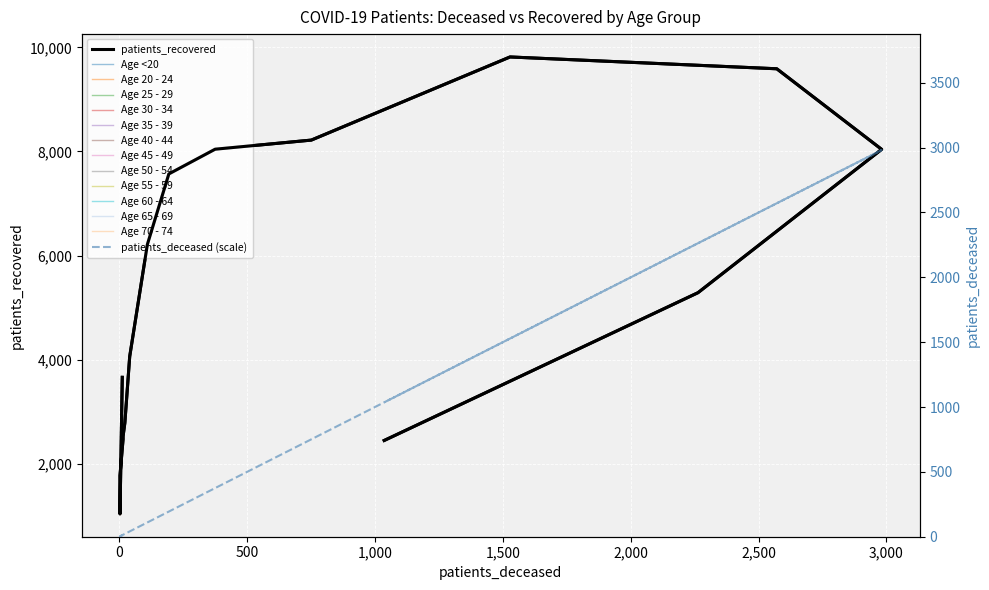

Reading left to right, what are all the values shown in this chart?

patients_deceased: 12	3	3	15	15	22	41	110	194	375	751	1528	2571	2981	2263	1036
patients_recovered: 3662	1039	1774	2471	2526	2786	4062	6213	7569	8044	8219	9816	9589	8041	5288	2449